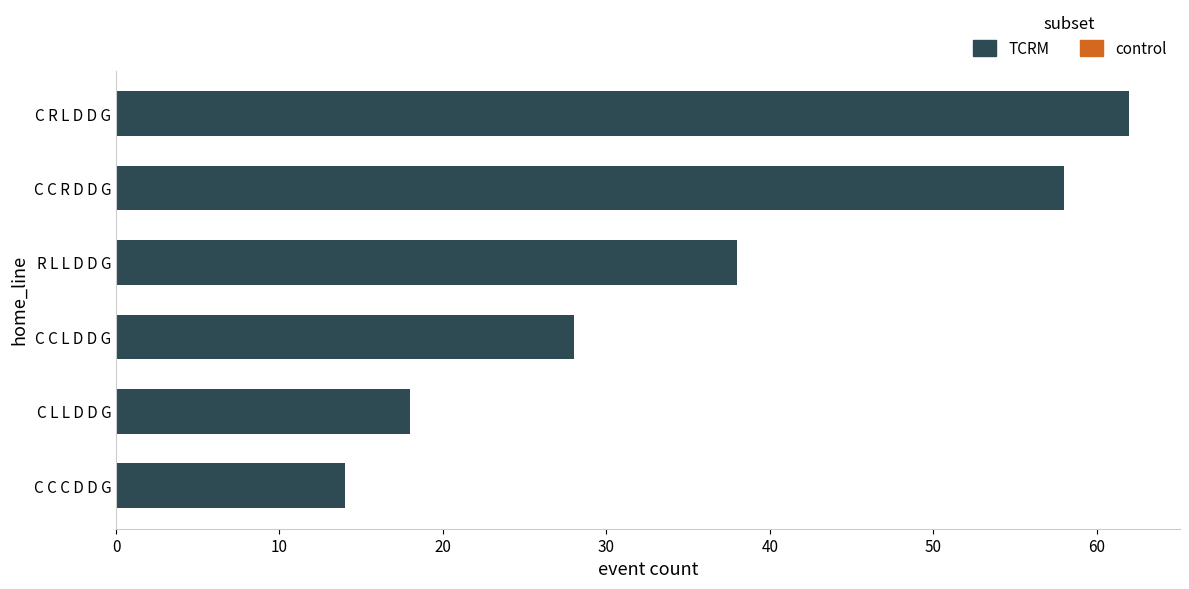

Which has a higher value, C C R D D G or C C C D D G?

C C R D D G